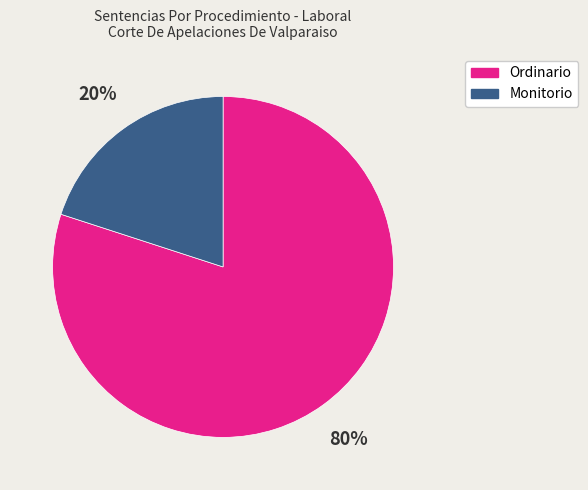

Which has a higher value, Ordinario or Monitorio?

Ordinario